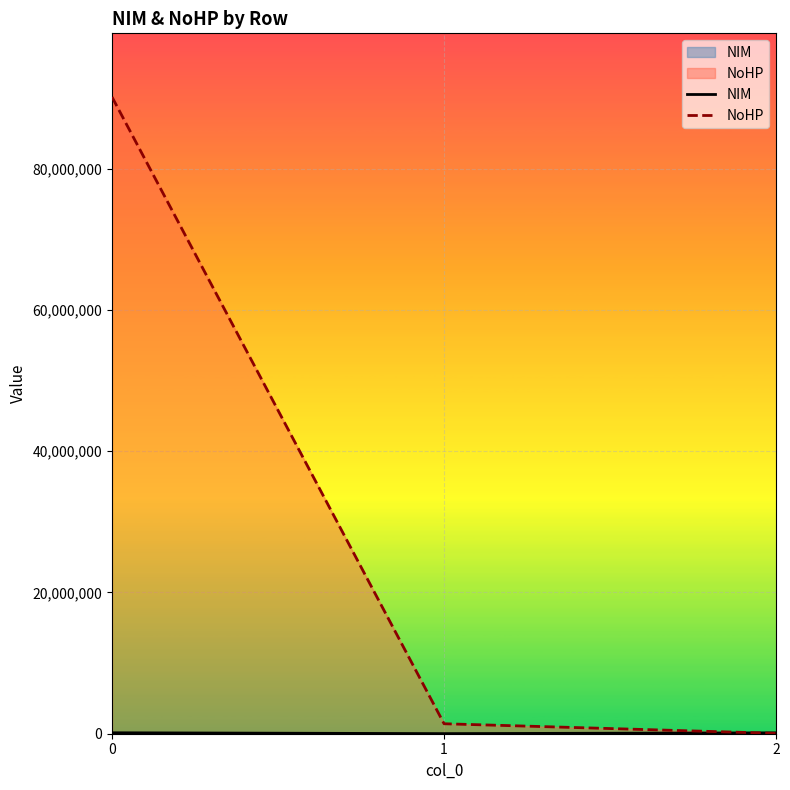

Which series has the largest total across all categories?

NoHP